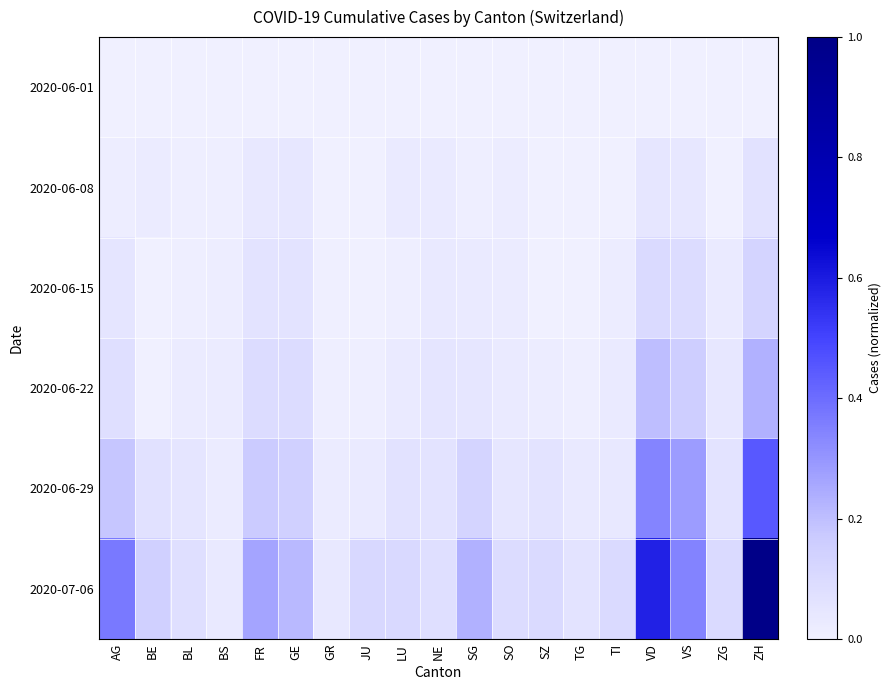

Which series changed the most between GE and ZG?

2020-07-06